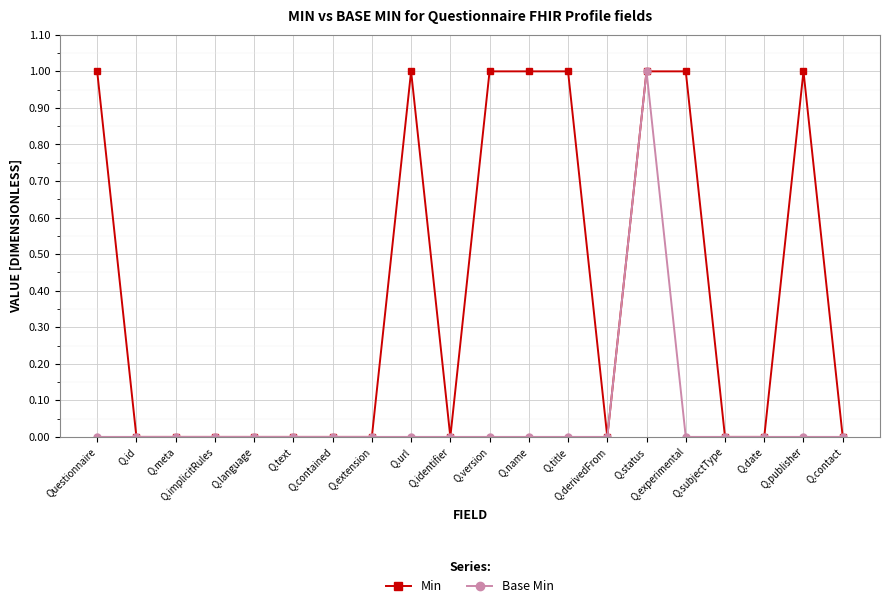

How many categories are shown in the chart?

20